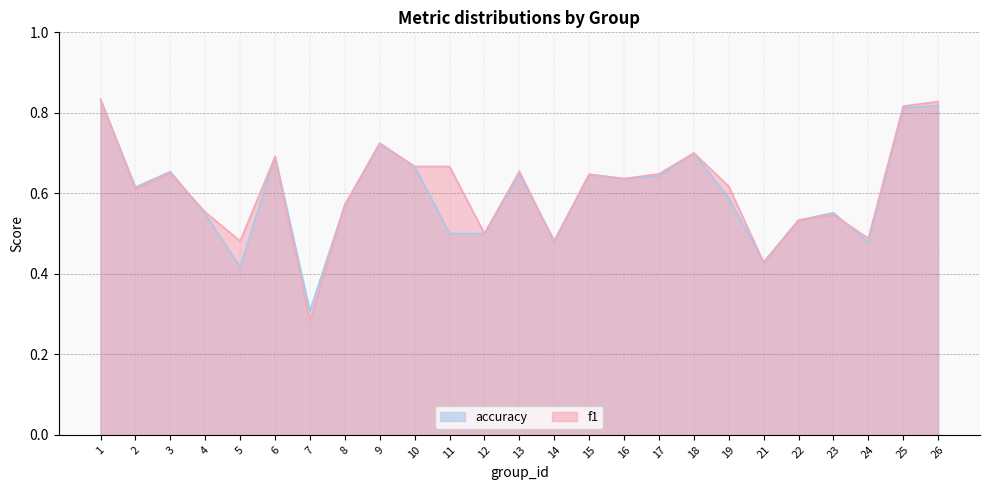

Which category has the highest value across all series?

1